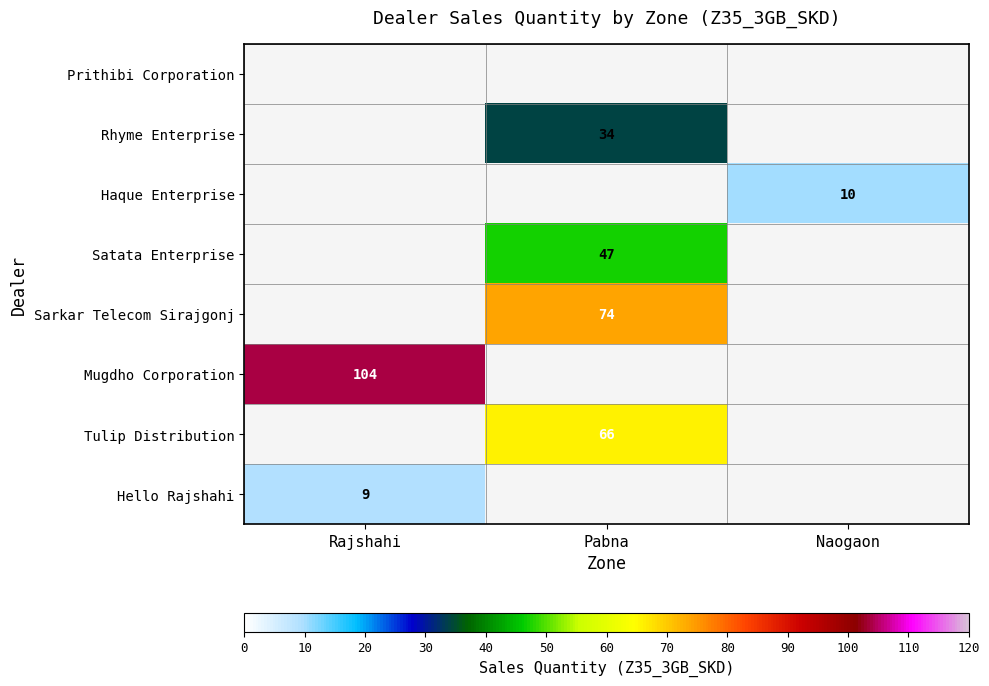

Is it true that Rhyme Enterprise equals 59 at Pabna?

False